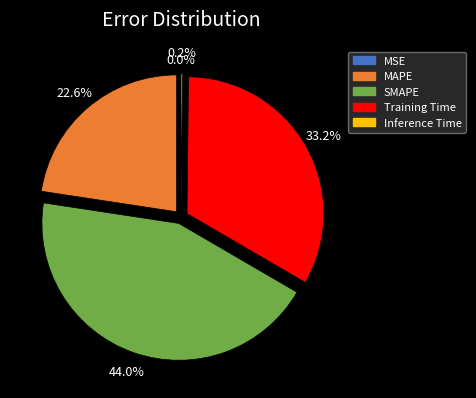

Approximately how many times larger is the value at MAPE compared to Training Time?

0.7